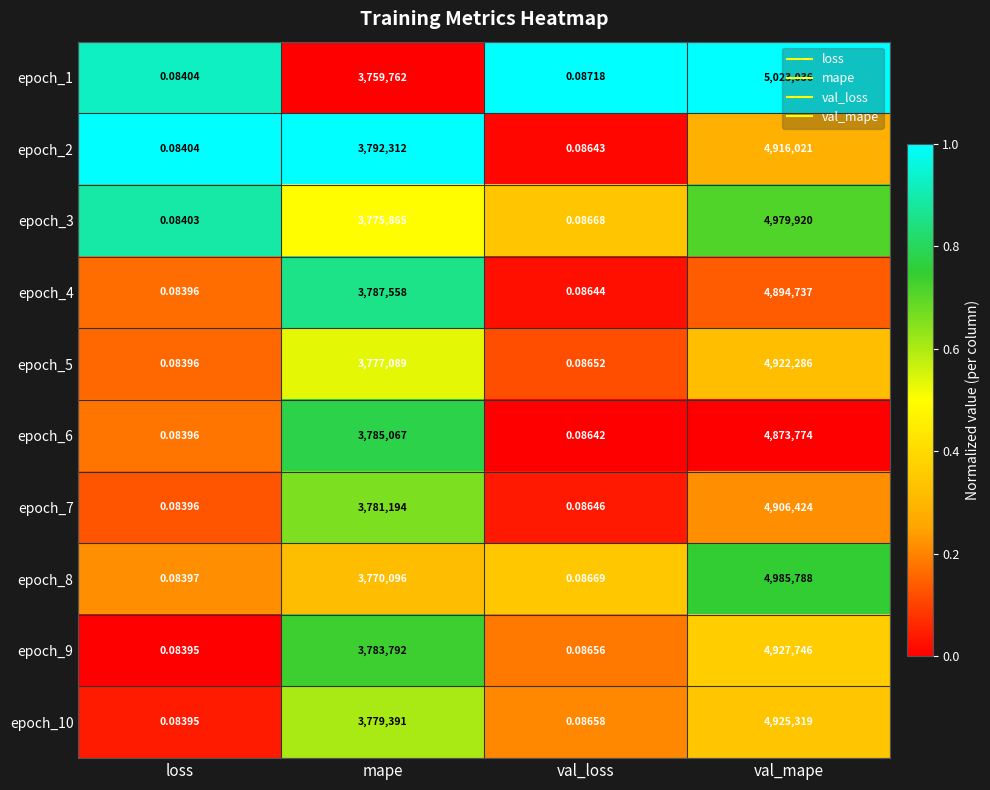

At which category is the sum across all series the highest?

val_mape